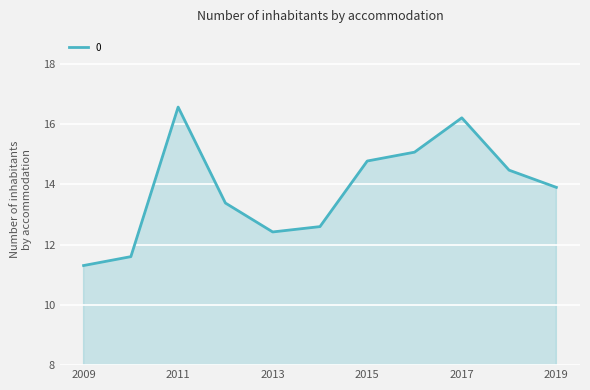

True or false: there are more than 2 points higher than both neighbors.

False